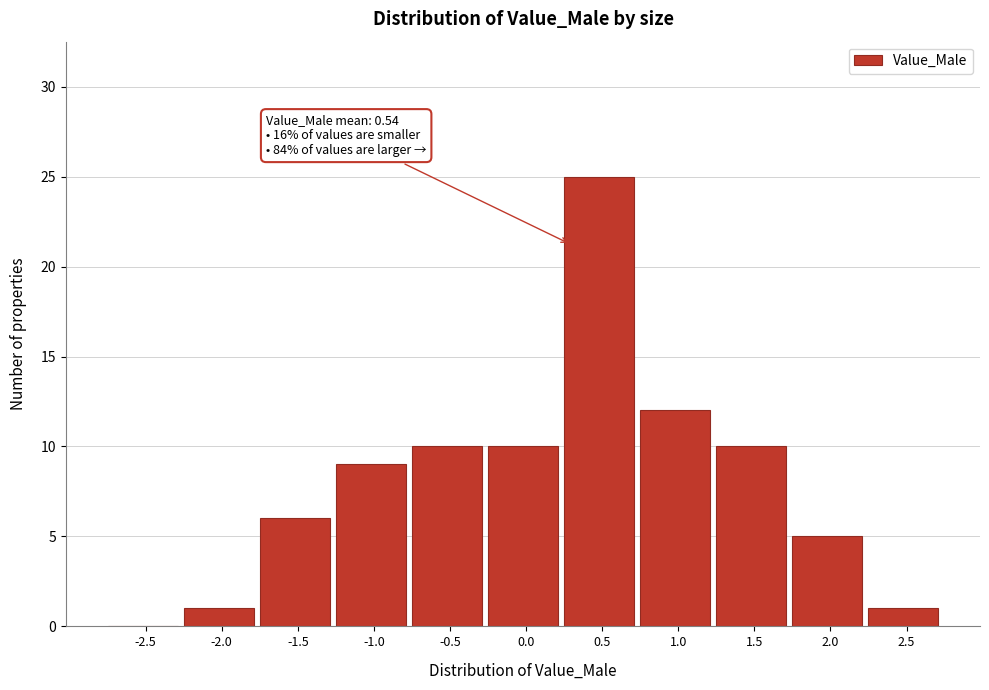

Reading left to right, transcribe all the data shown in this chart.

-2.5=0	-2.0=1	-1.5=6	-1.0=9	-0.5=10	0.0=10	0.5=25	1.0=12	1.5=10	2.0=5	2.5=1